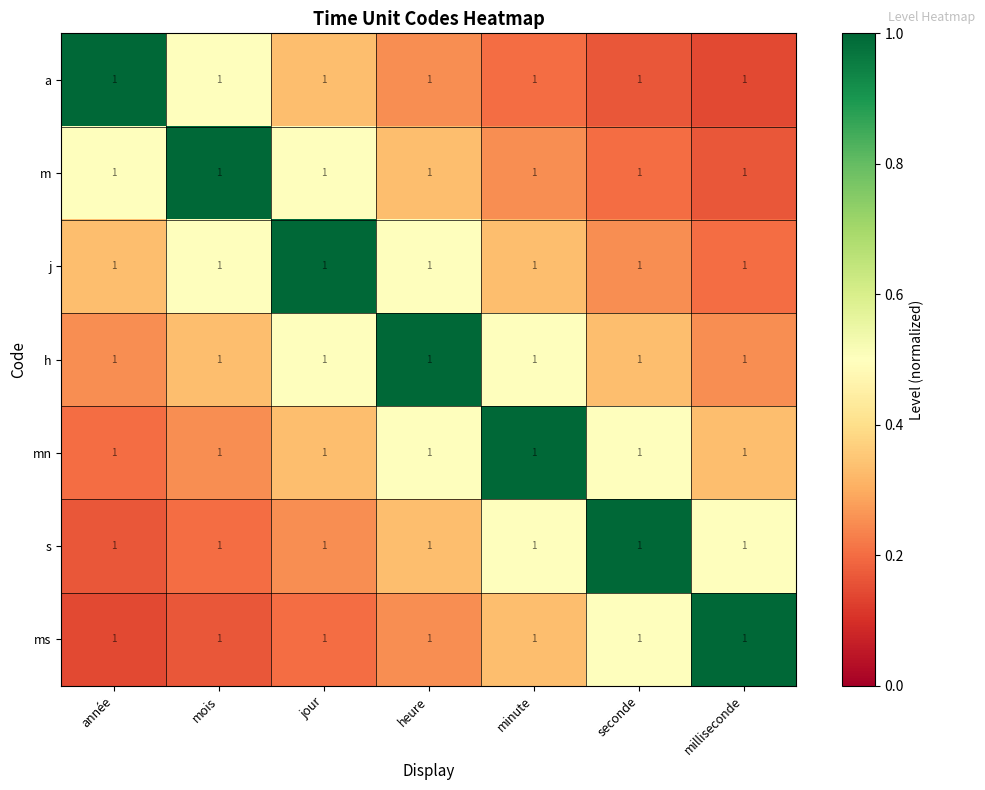

At which label does h reach its peak?

heure